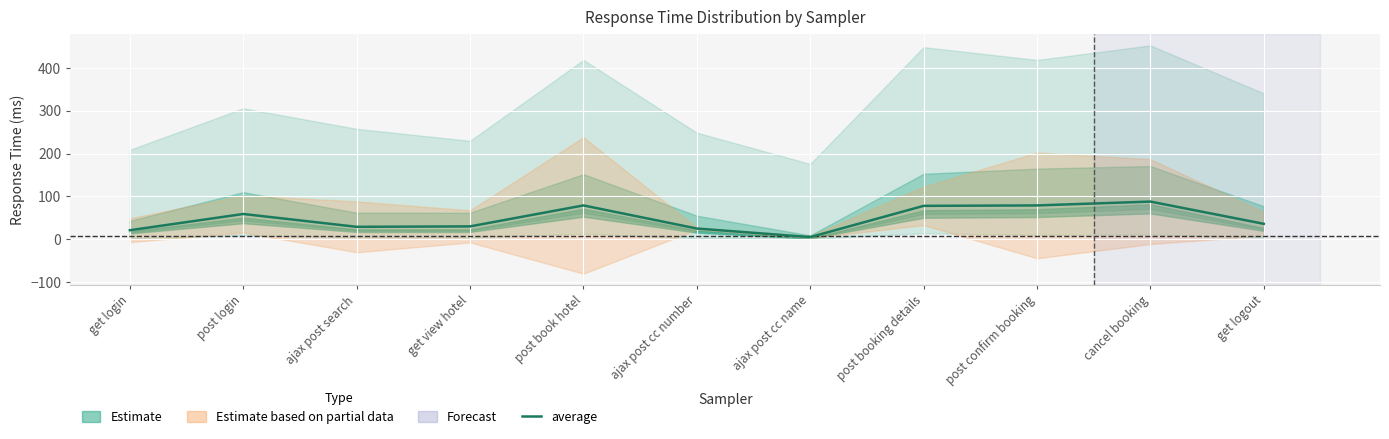

How many interior local valleys (lower than both neighbors) does the data have?

2